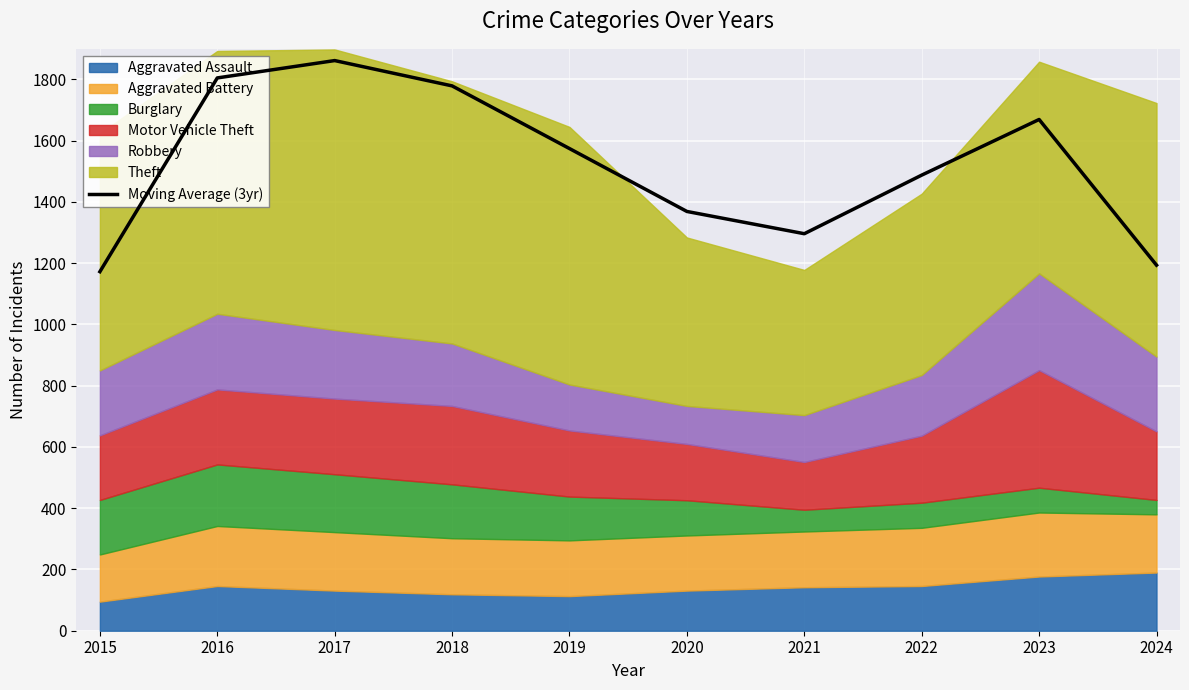

Where is the data nearest to the value 1517?

2022